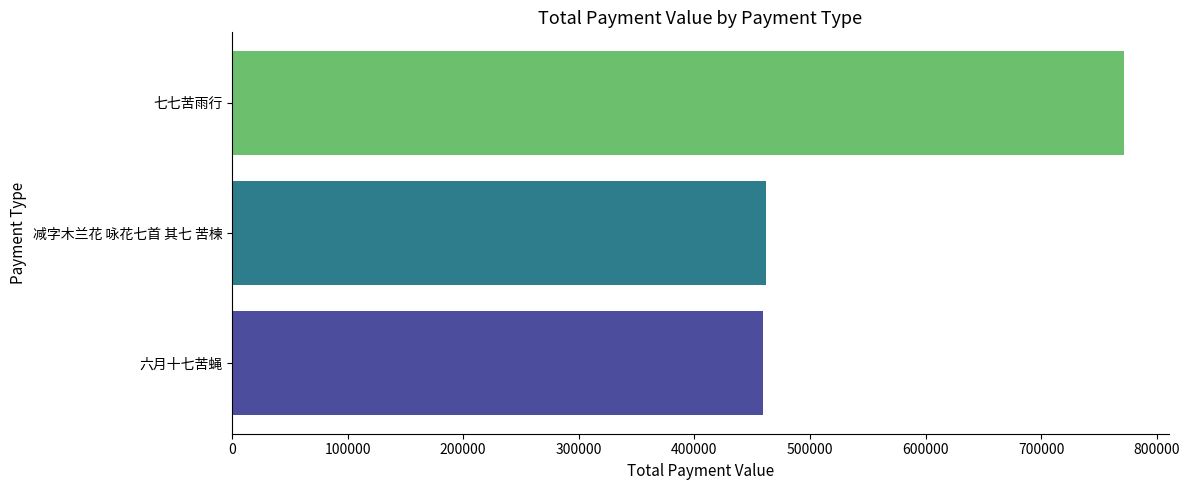

Between 六月十七苦蝇 and 七七苦雨行, which is larger?

七七苦雨行